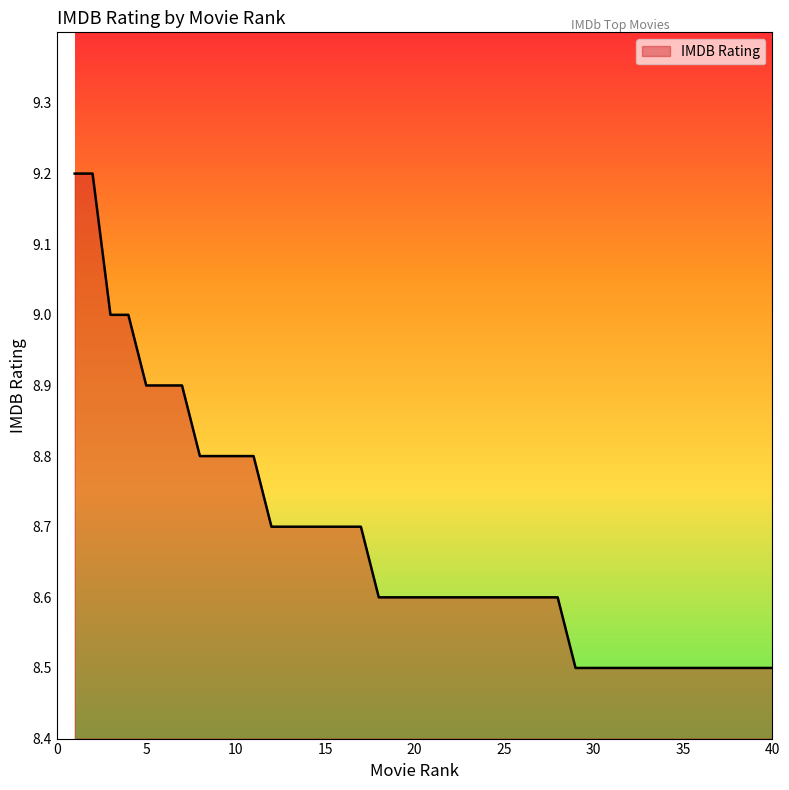

What is the difference between the maximum and minimum values?

0.7